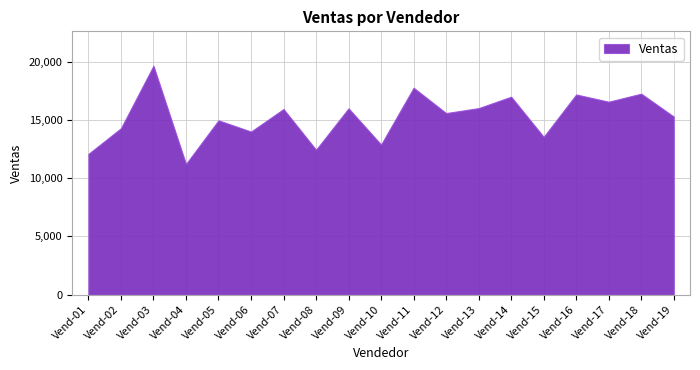

List the labels in order of Porcentaje value, largest first.

Vend-03, Vend-11, Vend-18, Vend-16, Vend-14, Vend-17, Vend-13, Vend-09, Vend-07, Vend-12, Vend-19, Vend-05, Vend-02, Vend-06, Vend-15, Vend-10, Vend-08, Vend-01, Vend-04